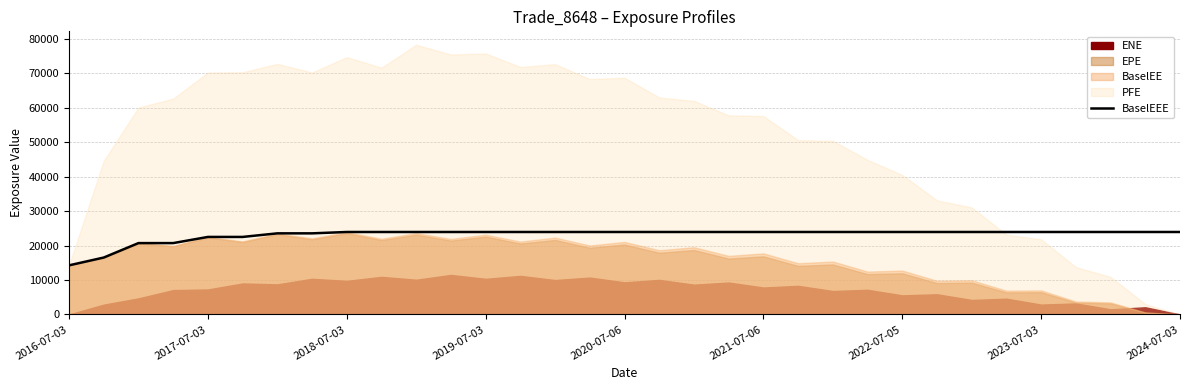

What is the minimum value for BaselEEE?

14271.5